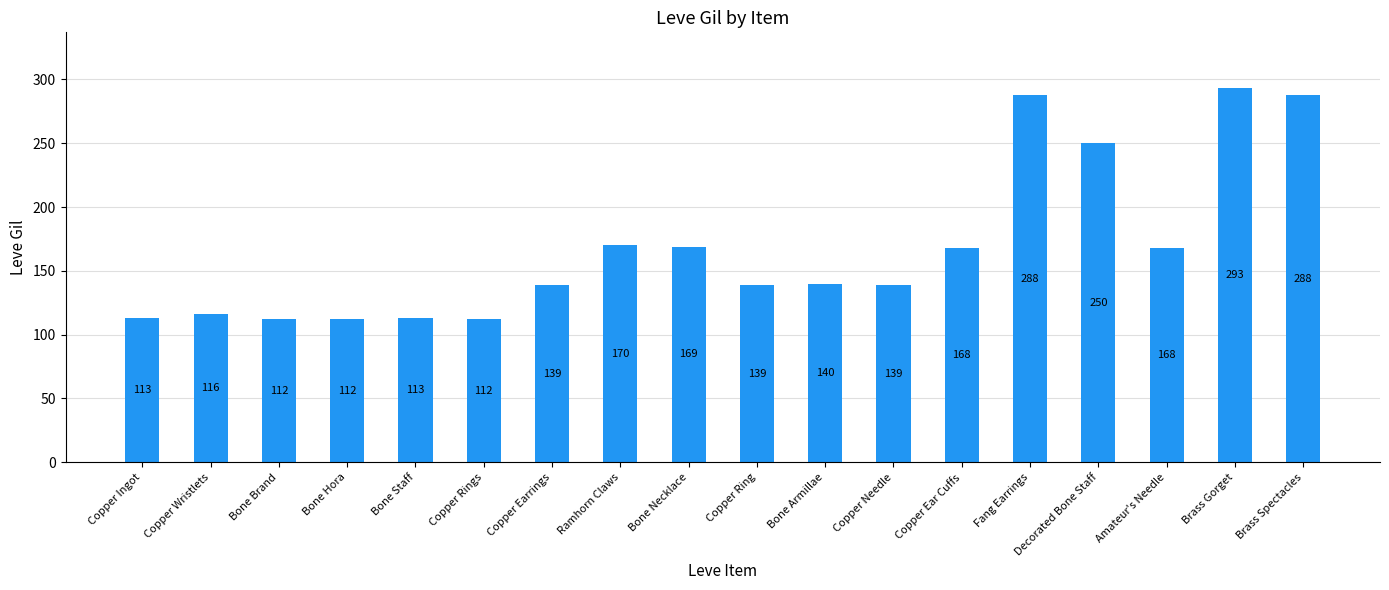

Between Fang Earrings and Bone Armillae, which is larger?

Fang Earrings